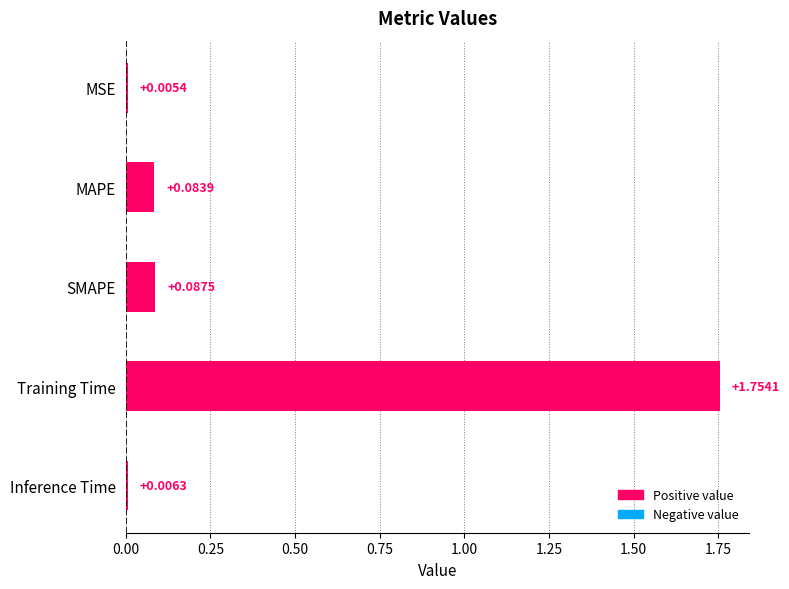

What is the change in value from Training Time to Inference Time?

-1.7